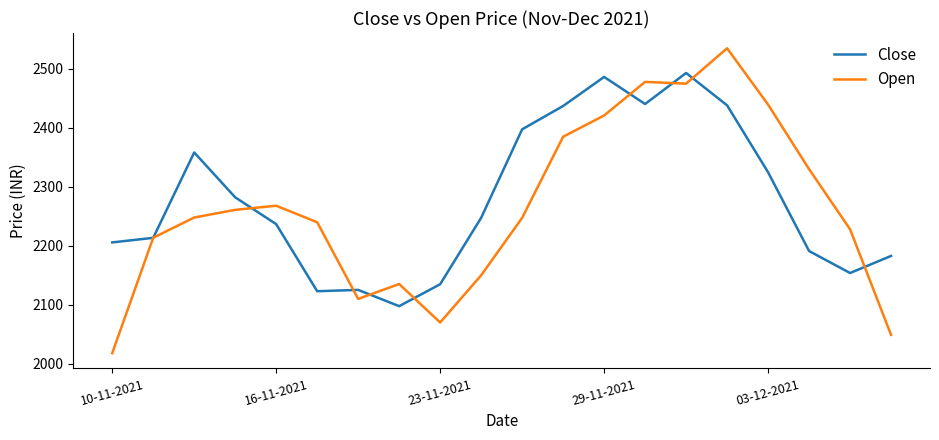

True or false: Open and Close cross at least once.

True